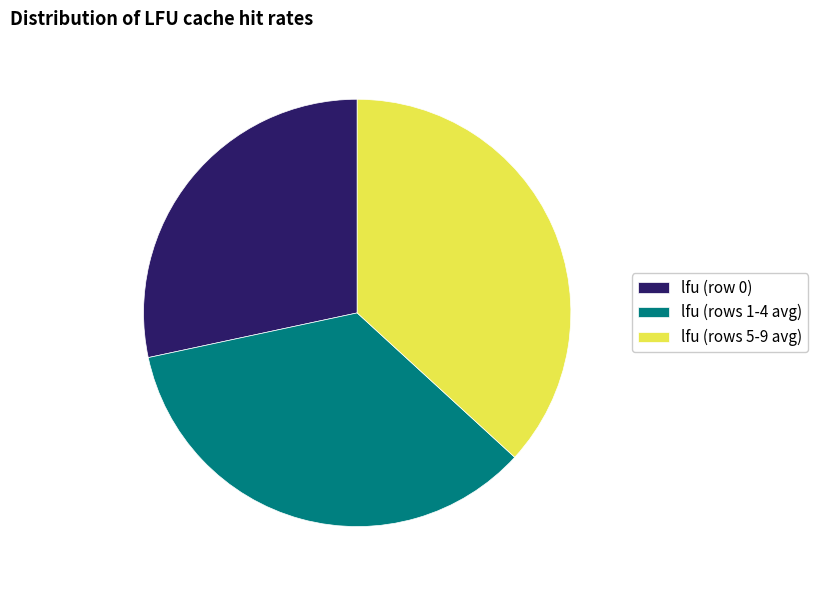

True or false: lfu (row 0) accounts for 28% of the total.

True